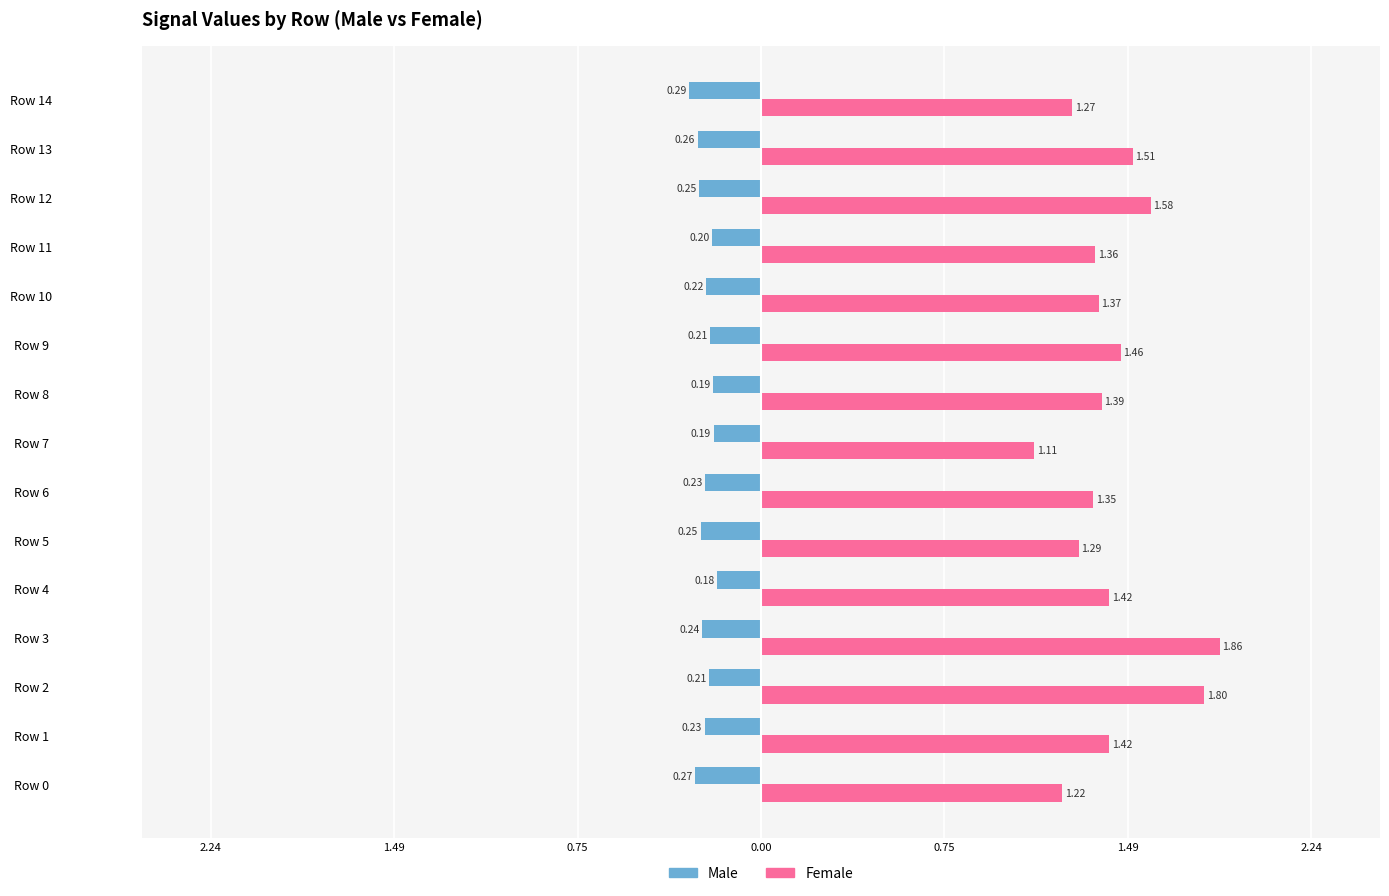

What are all the series names shown in the legend?

Male, Female